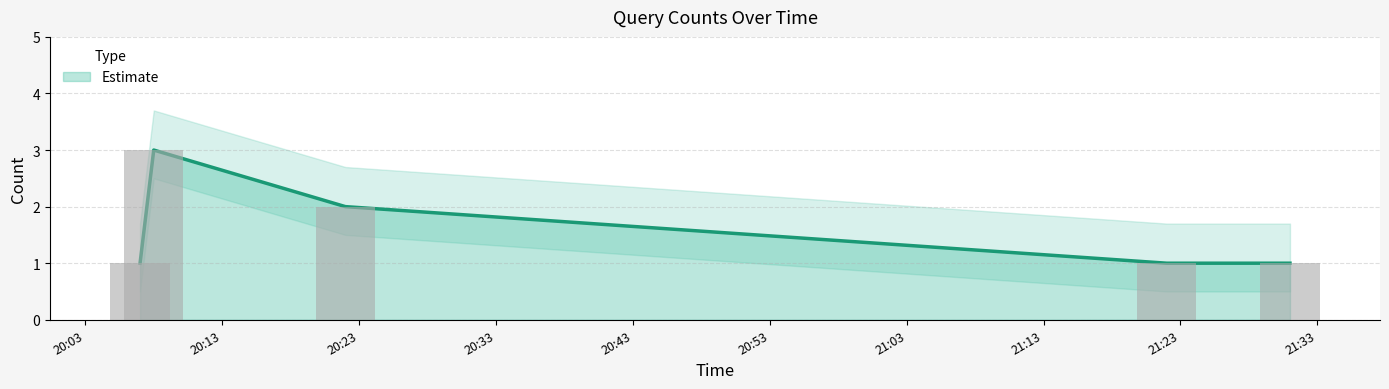

What position from the right is 2019-03-23 20:08:00?

4